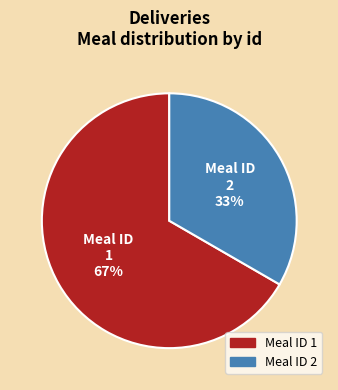

To the nearest percent, what is the average slice percentage?

50%